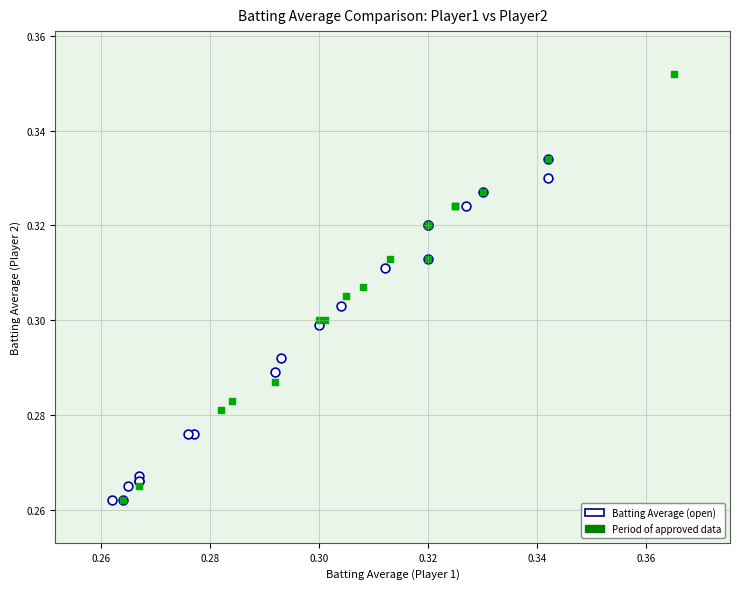

Which series contains the highest Y value?

Period of approved data